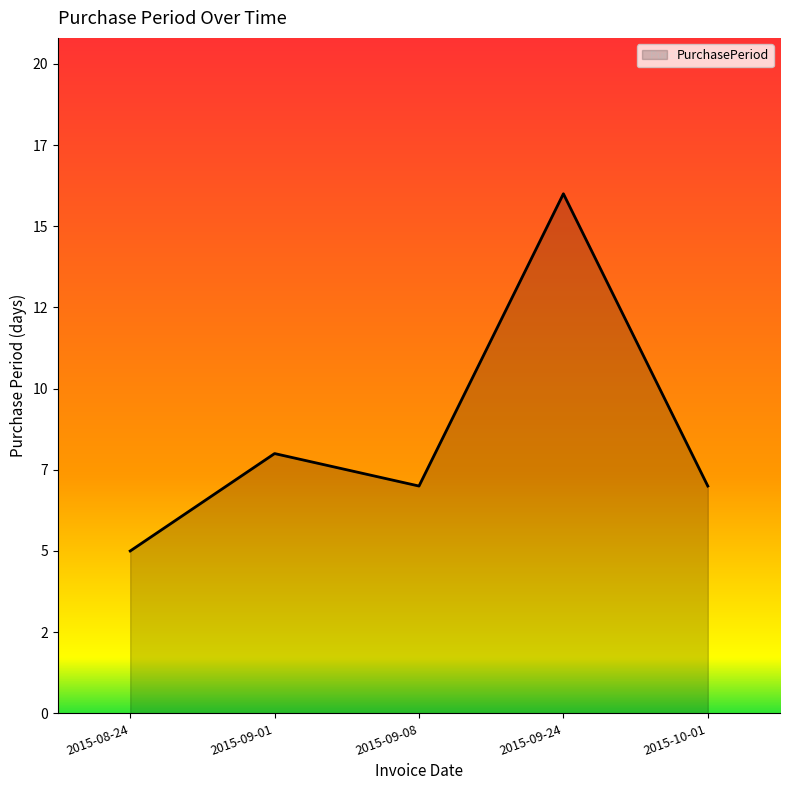

What is the ratio of the value at 2015-08-24 to the value at 2015-10-01?

0.7